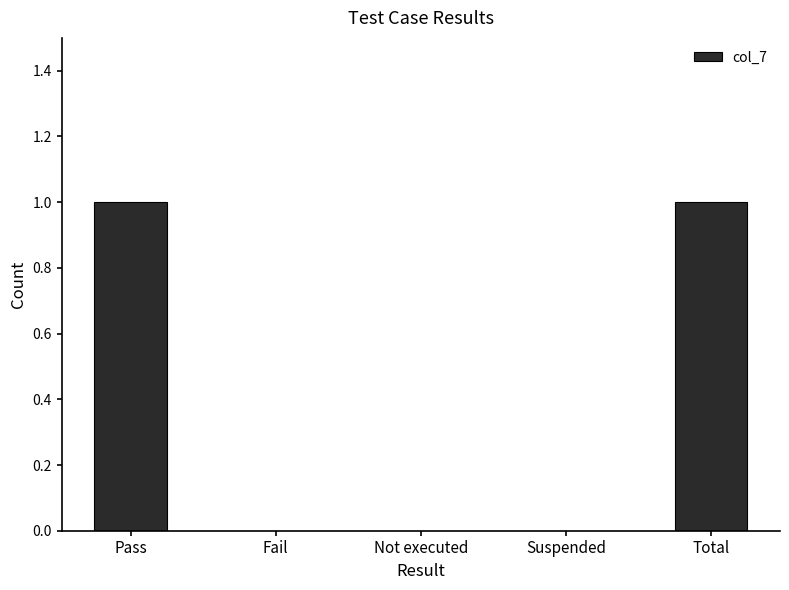

What is the change in value from Fail to Total?

+1